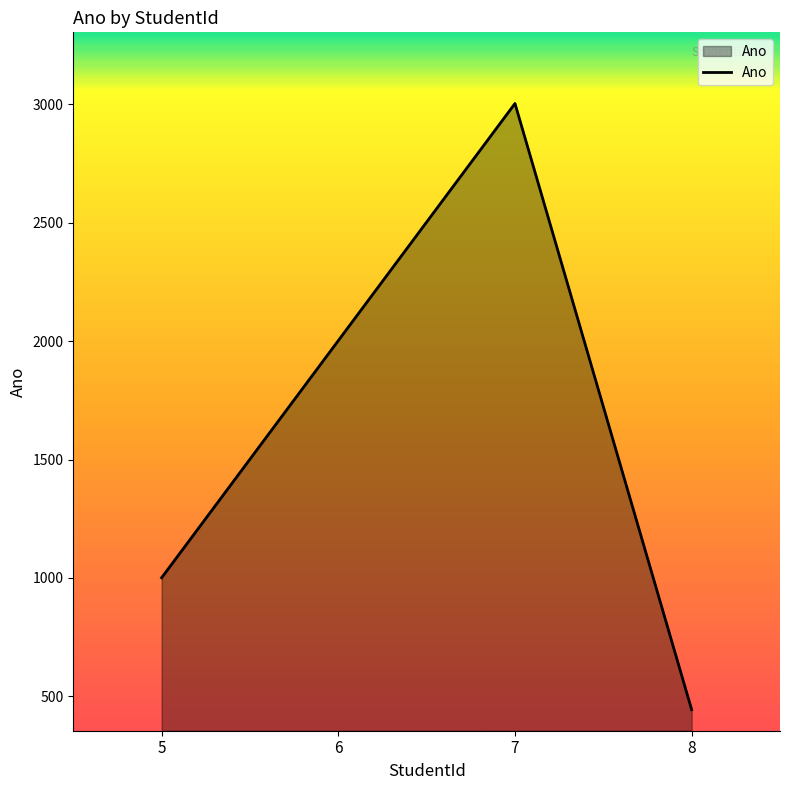

Rank the categories by value from highest to lowest.

7, 6, 5, 8